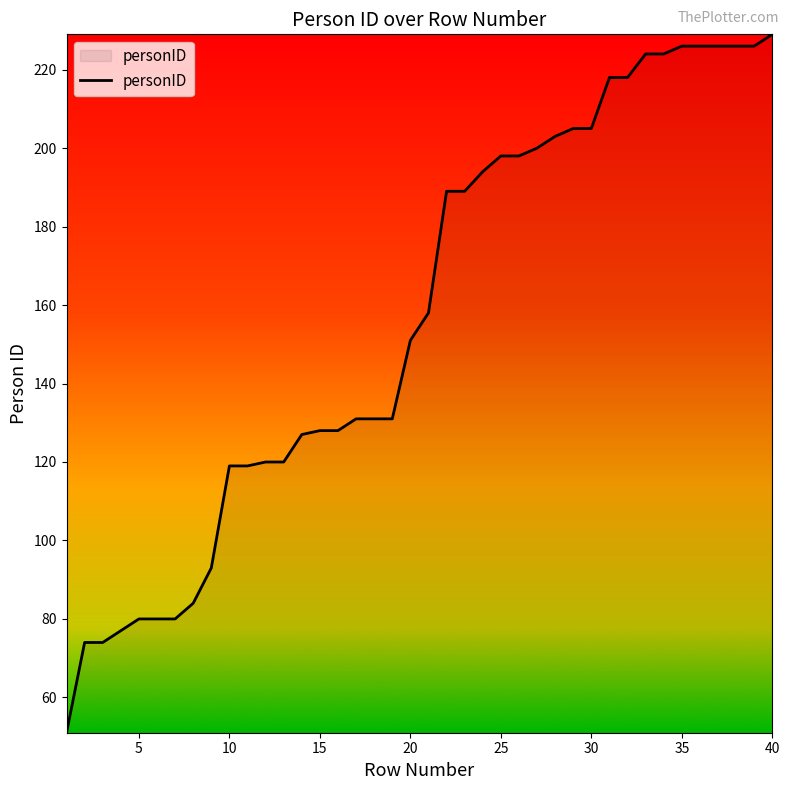

What is the smallest value displayed?

51